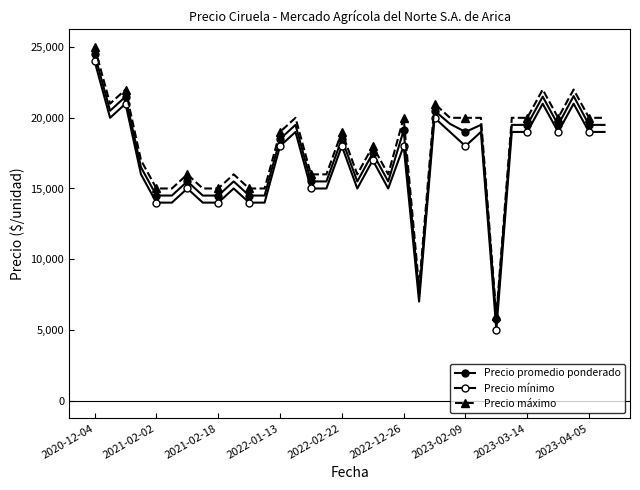

Which series has the largest total across all categories?

Precio máximo